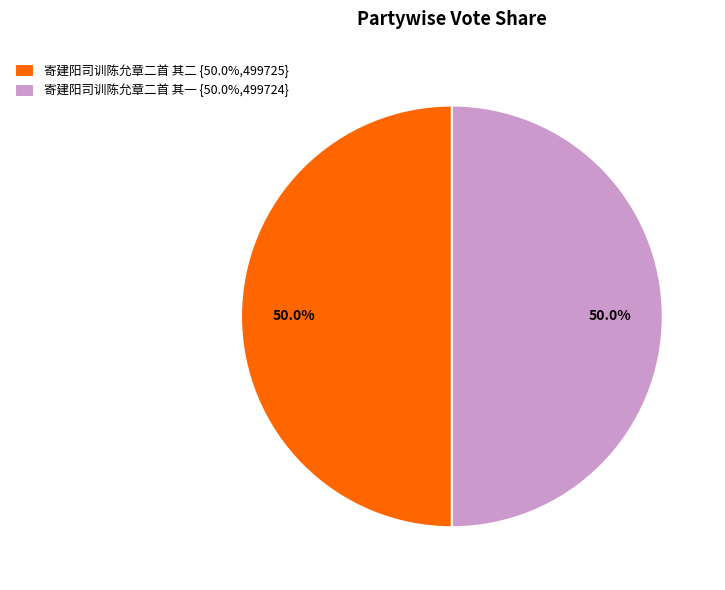

Approximately how many times larger is the value at 寄建阳司训陈允章二首 其二 {50.0%,499725} compared to 寄建阳司训陈允章二首 其一 {50.0%,499724}?

1.0